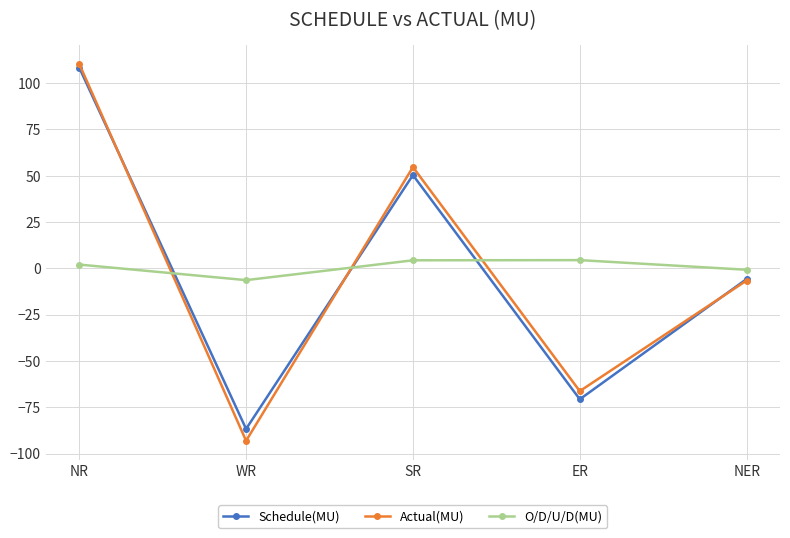

At how many categories does at least one series exceed 94?

1